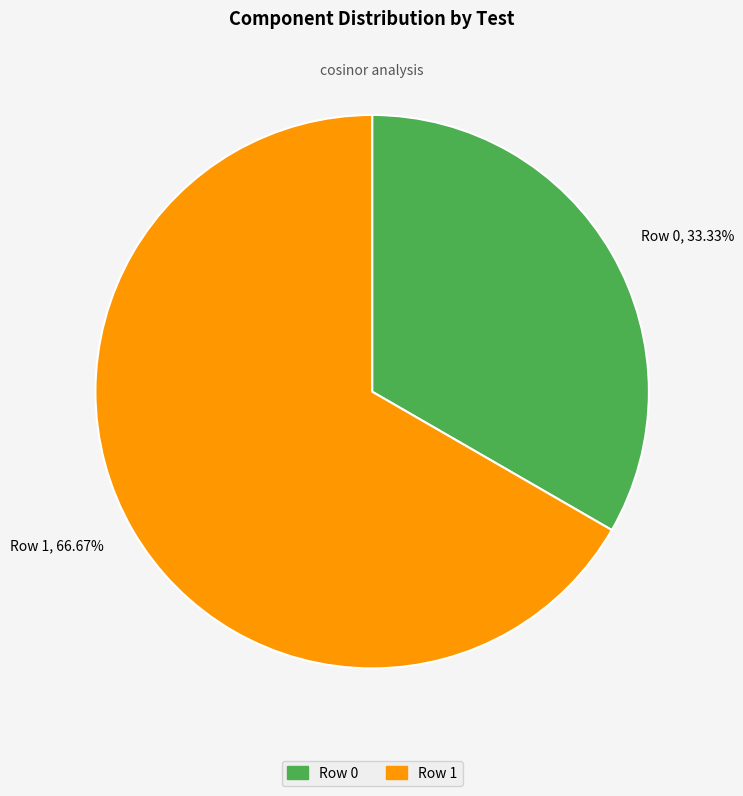

Rank the categories by value from lowest to highest.

Row 0, 33.33%, Row 1, 66.67%